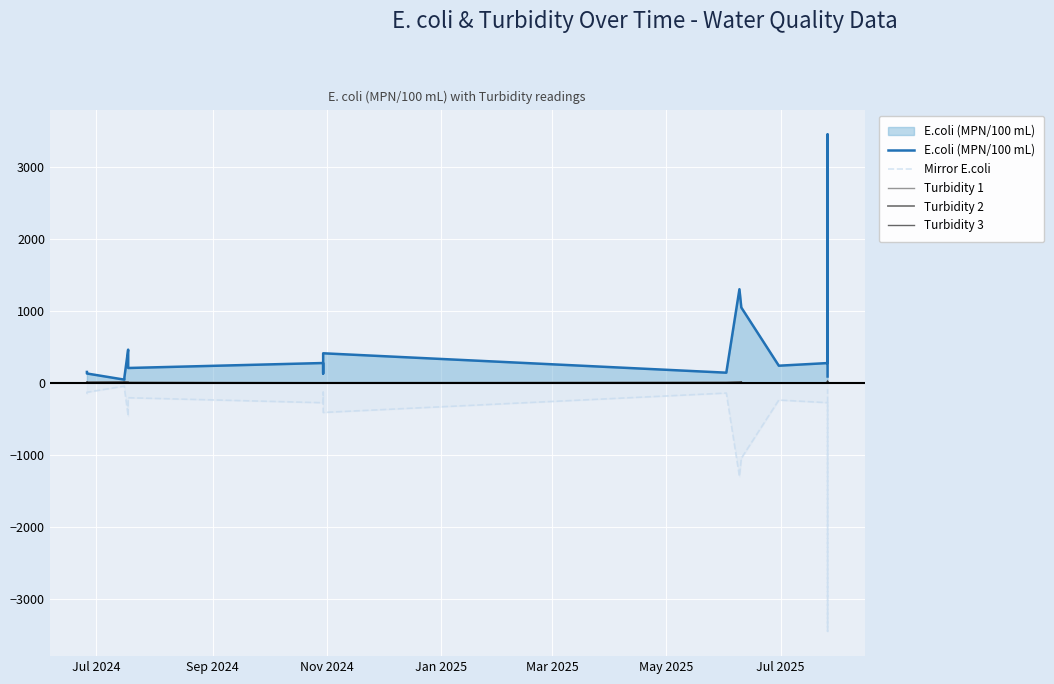

At Jan 2025, list the series in order from smallest to largest.

Mirror E.coli, Turbidity 3, Turbidity 2, Turbidity 1, E.coli (MPN/100 mL)